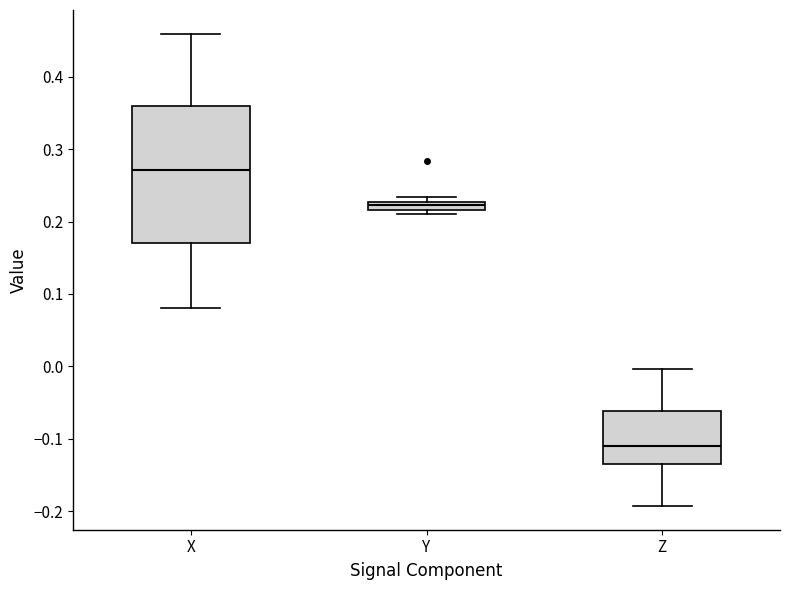

Which box's median line is the highest?

X